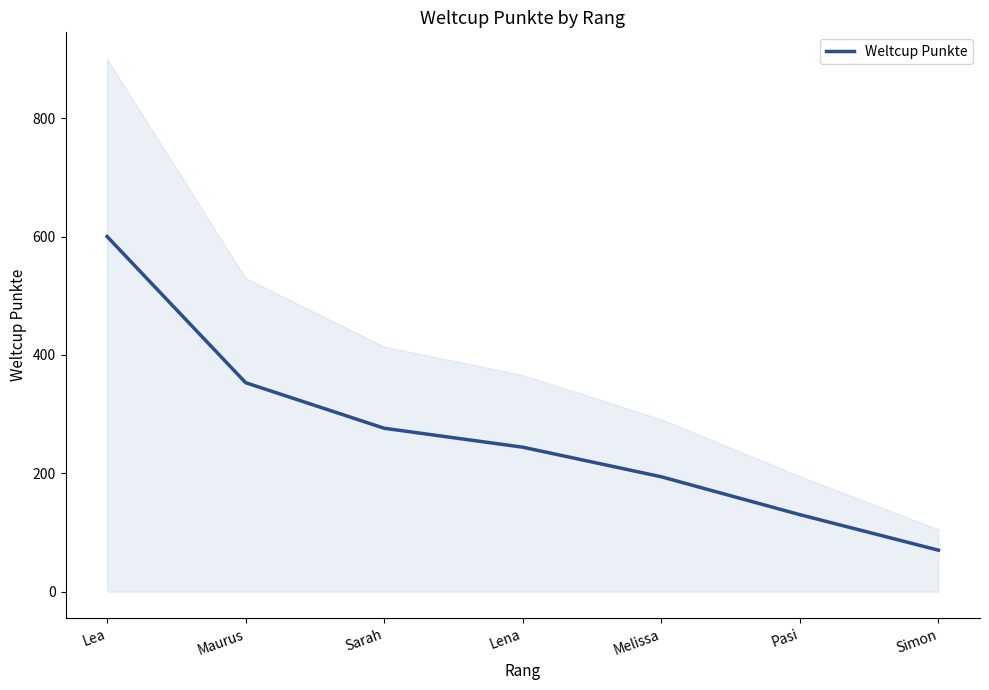

What is the label of the 7th point from the right?

Lea